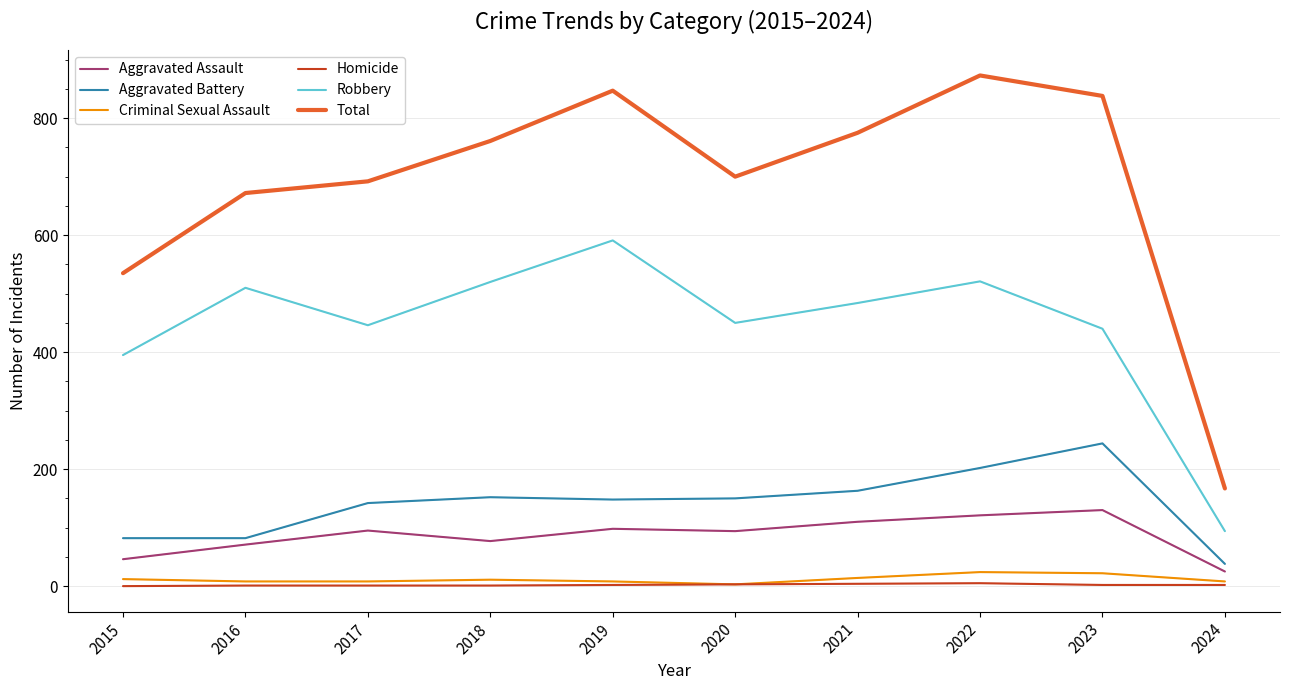

How many distinct data groups are displayed?

6